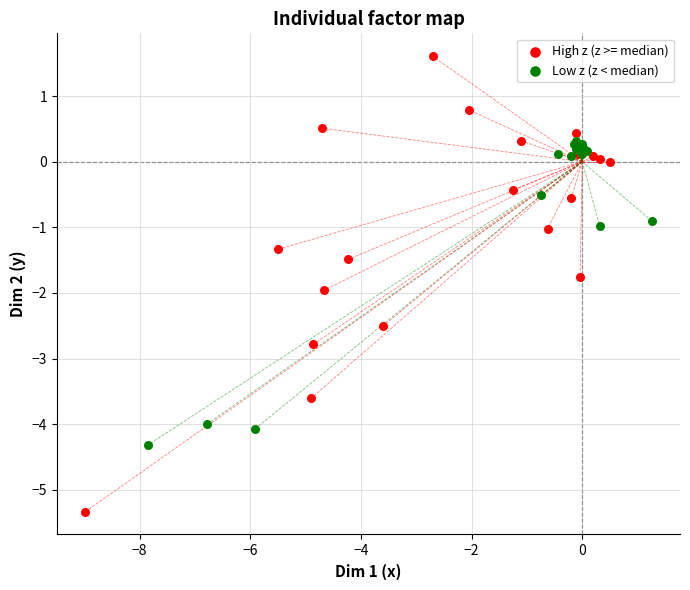

Which series has the largest Y range (max minus min)?

High z (z >= median)